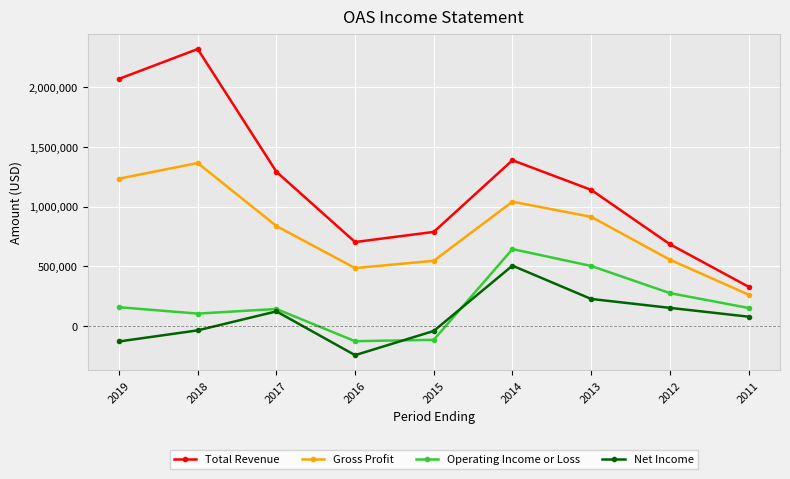

Is this an area chart (filled region under the line)?

No